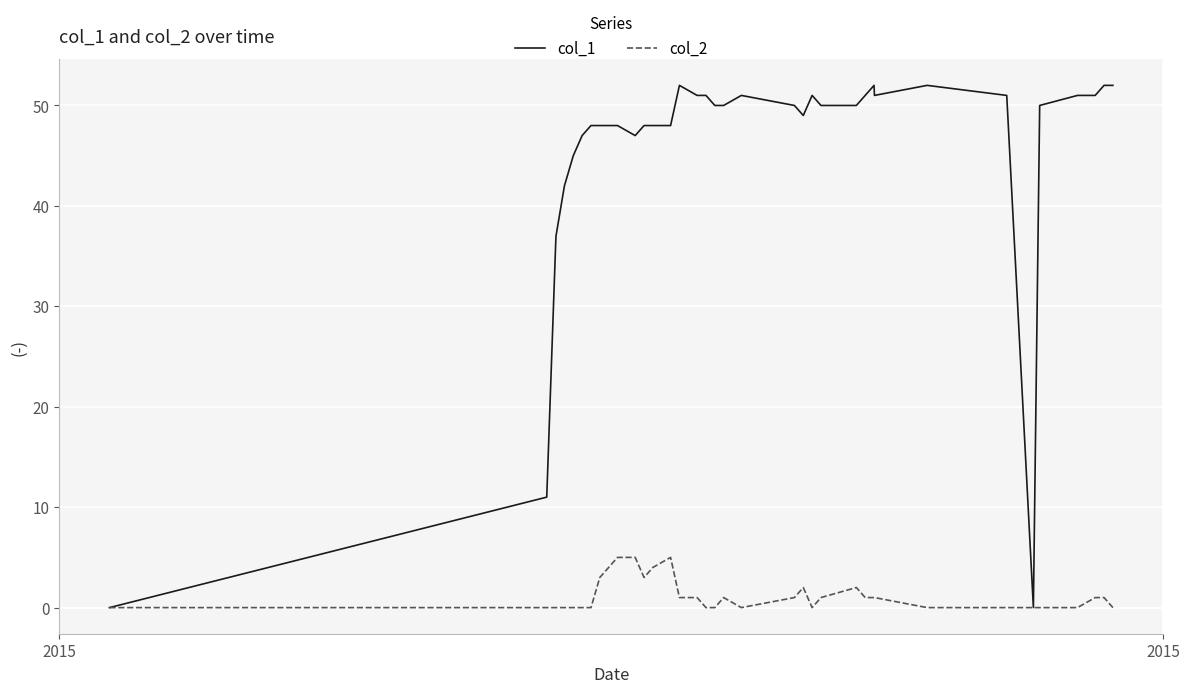

Which series has the largest total across all categories?

col_1